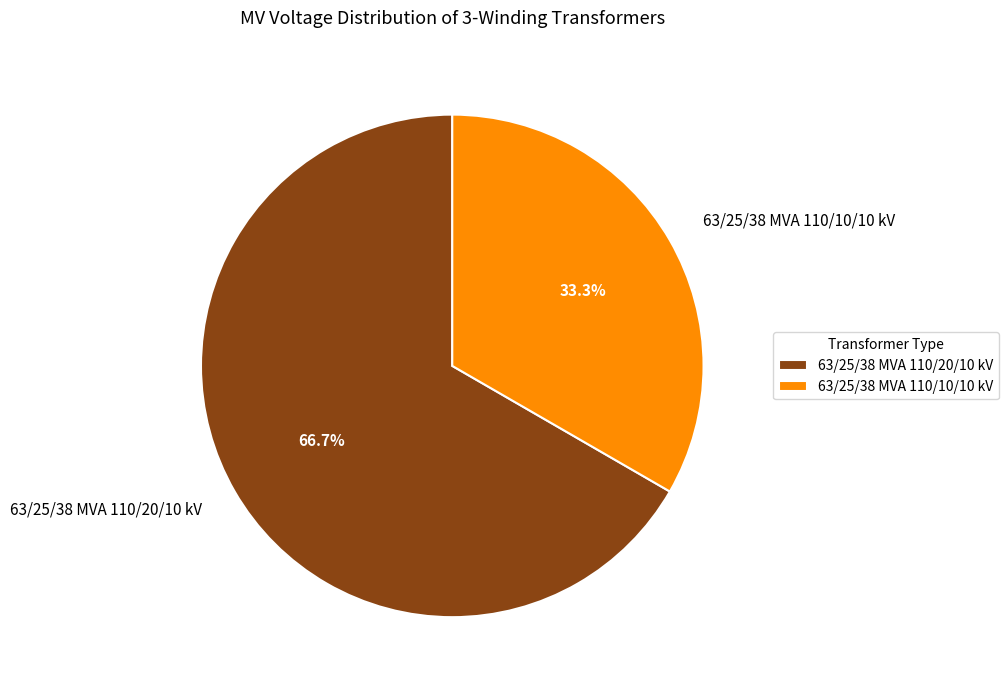

Approximately how many times larger is the value at 63/25/38 MVA 110/10/10 kV compared to 63/25/38 MVA 110/20/10 kV?

0.5